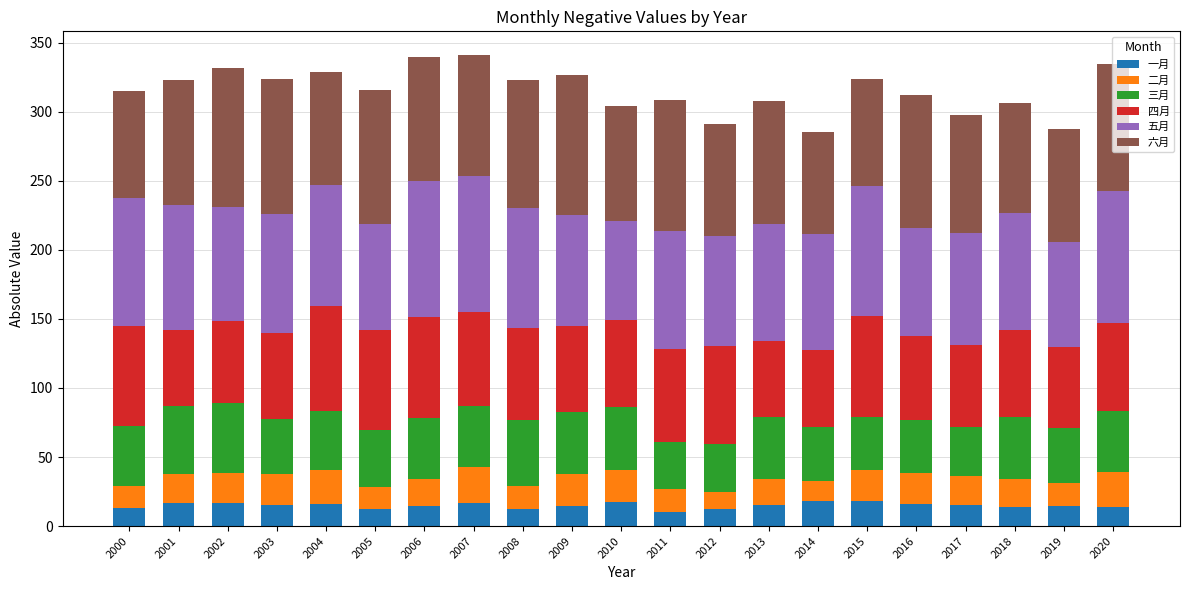

What is the lowest value of the 一月 series?

10.1